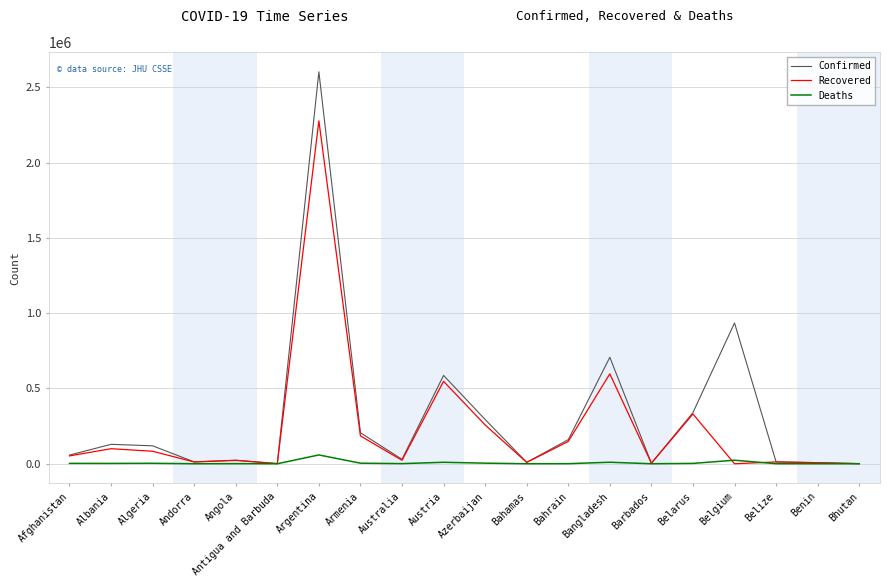

List the series in order of their peak value, lowest first.

Deaths, Recovered, Confirmed